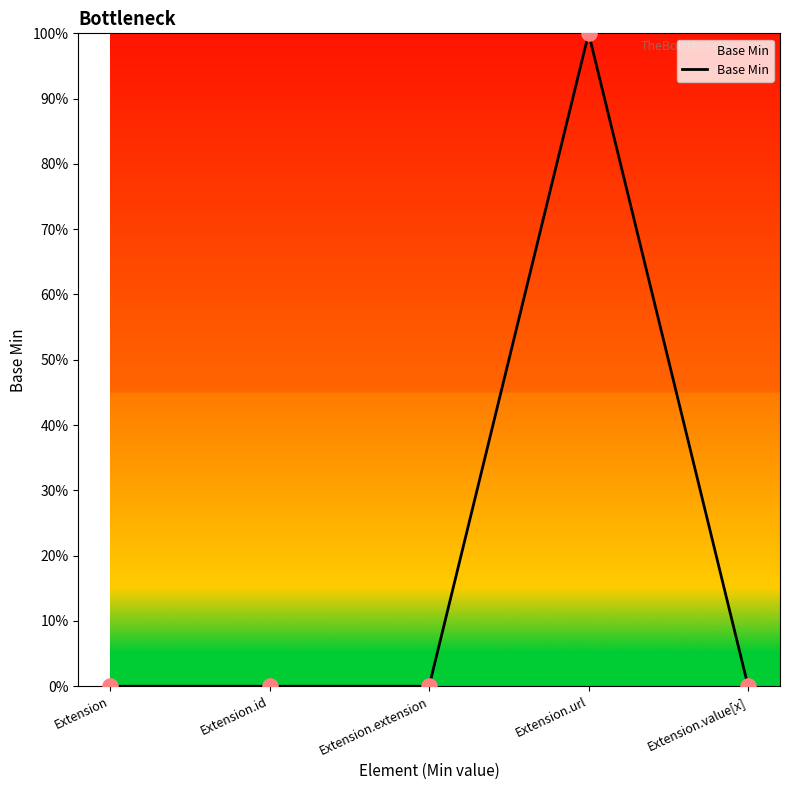

Does the chart have visible grid lines?

No